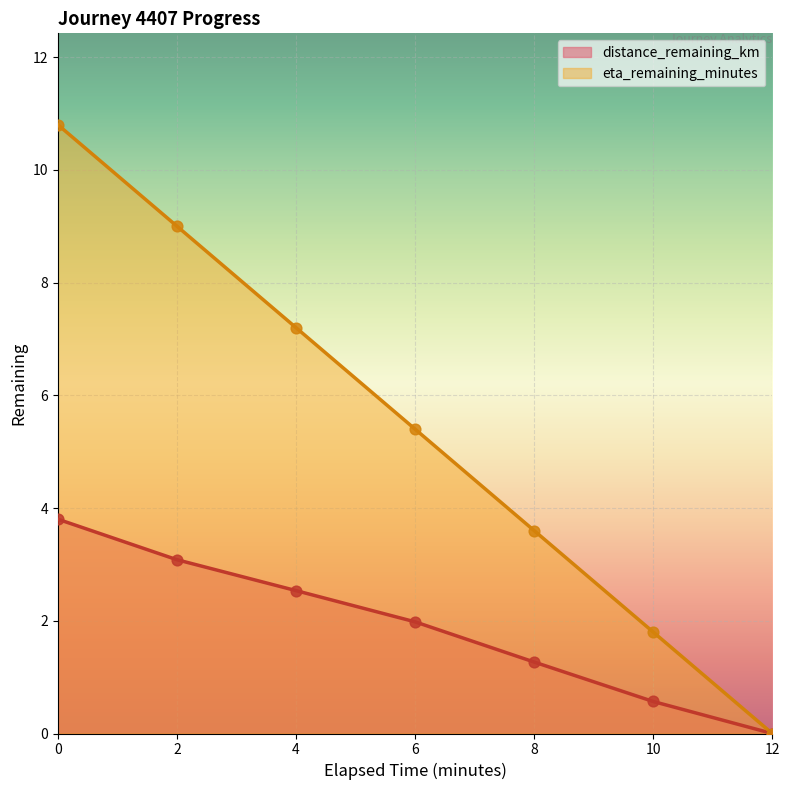

Which series has the widest spread of Y values?

eta_remaining_minutes